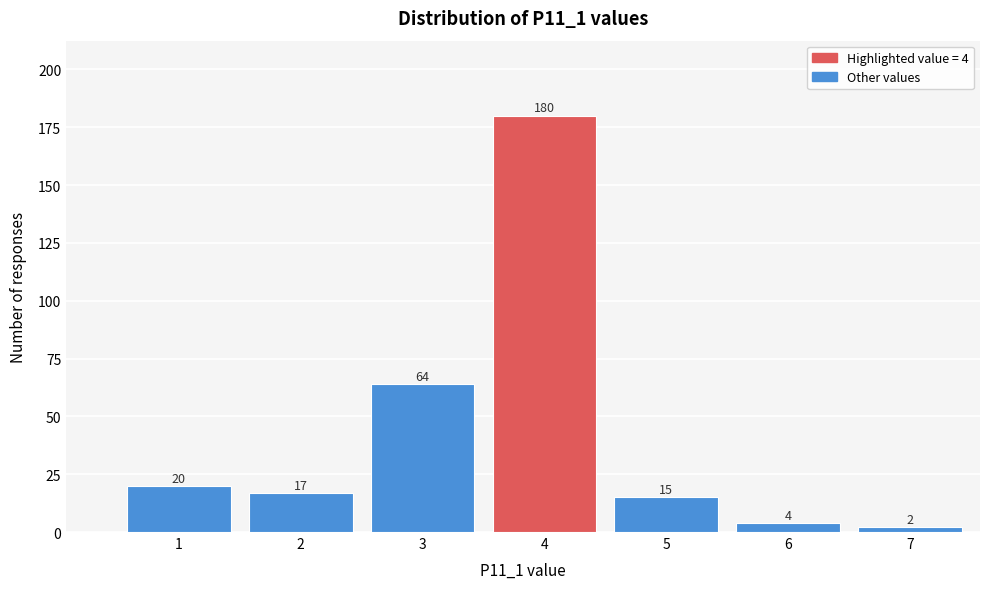

Reading left to right, extract all data points from this chart.

20	17	64	180	15	4	2